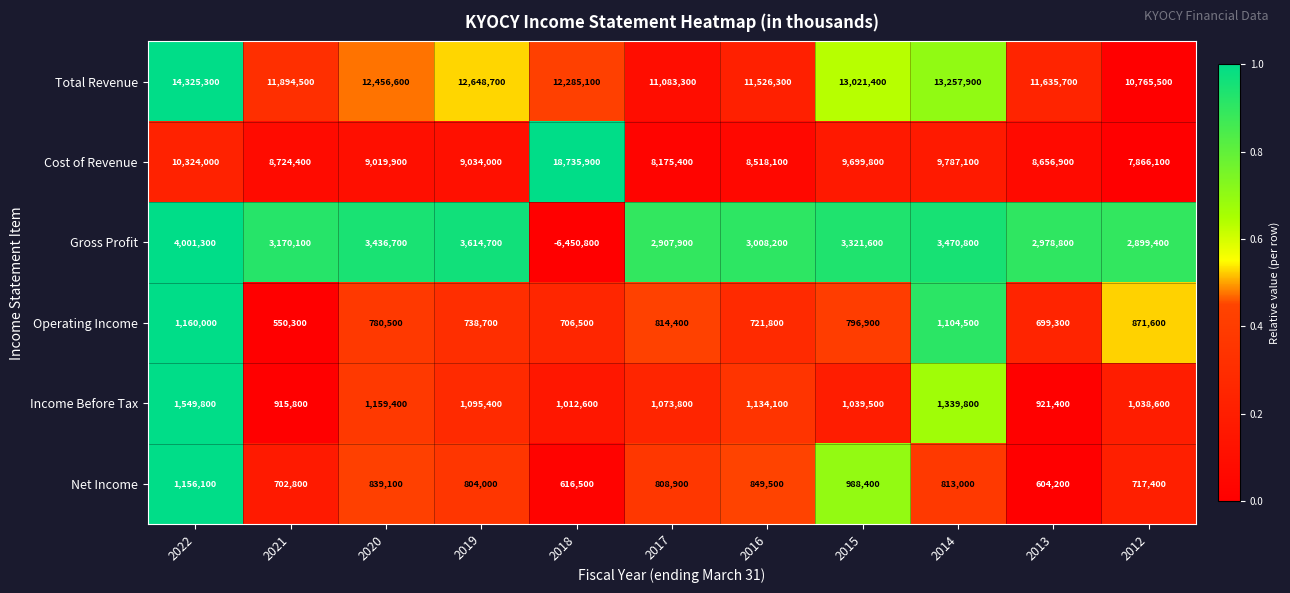

Is it true that Total Revenue equals 4577416 at 2022?

False